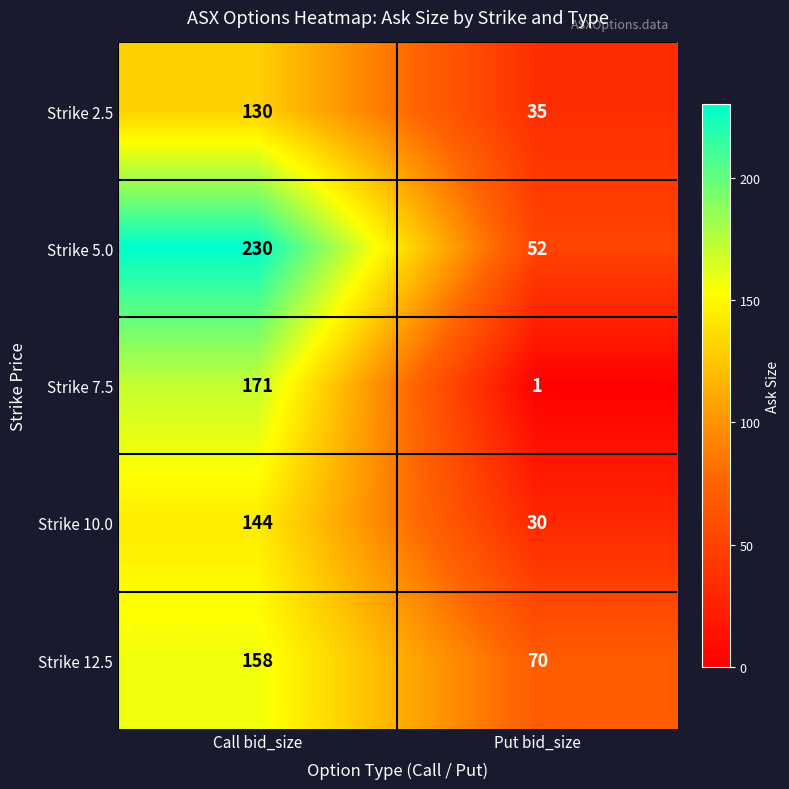

At which category is the sum across all series the highest?

Call bid_size